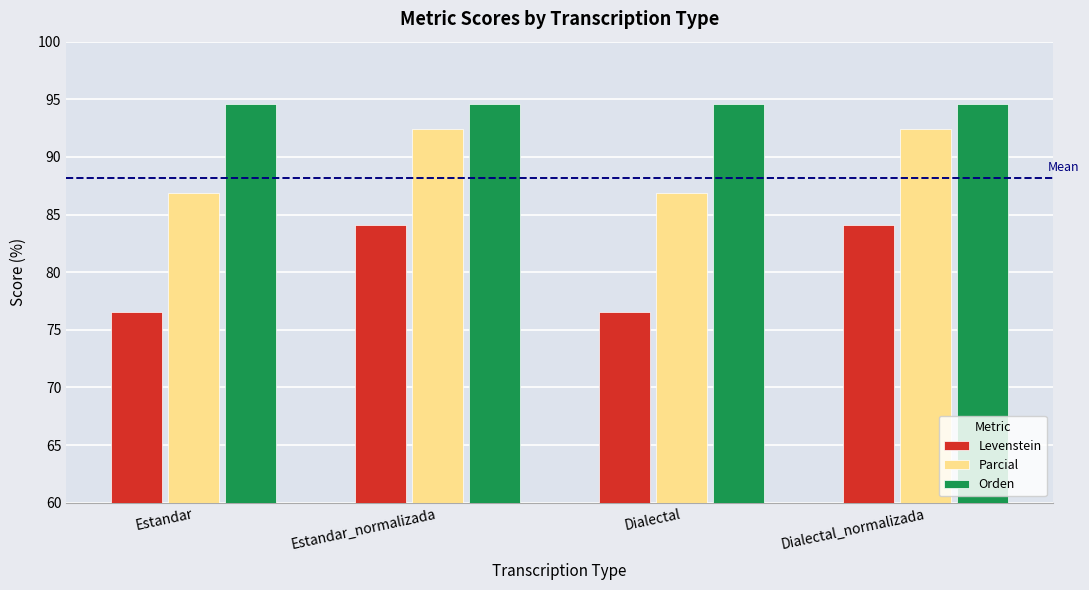

How many groups of bars are there?

4